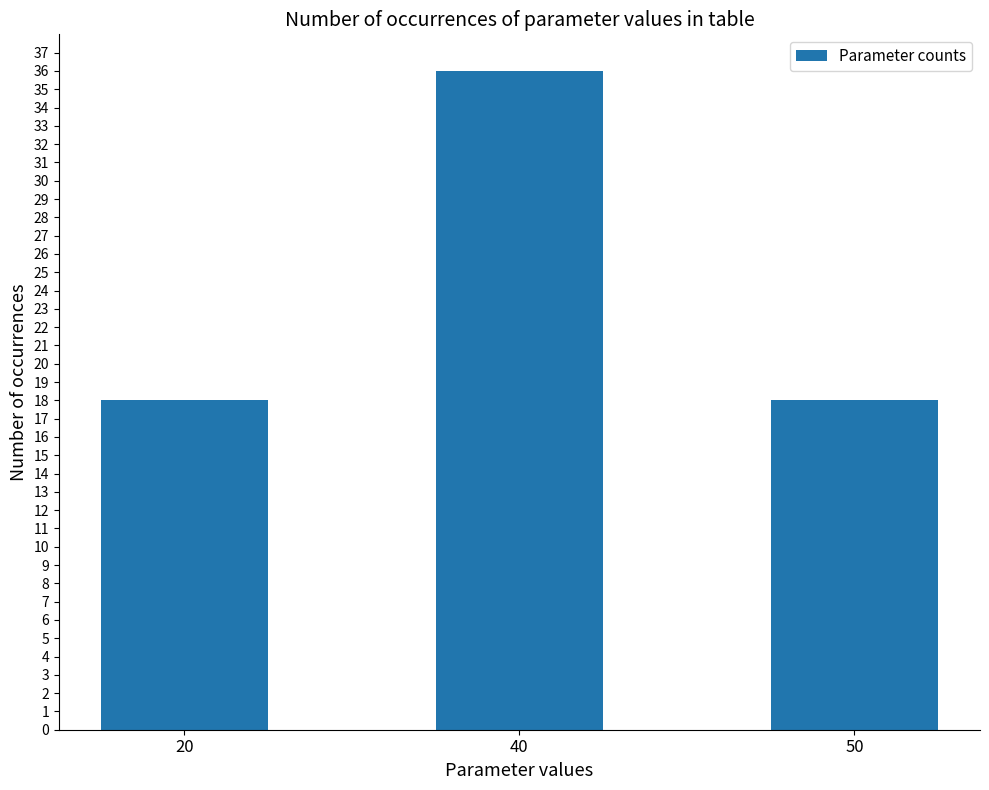

What is the greatest value displayed?

36